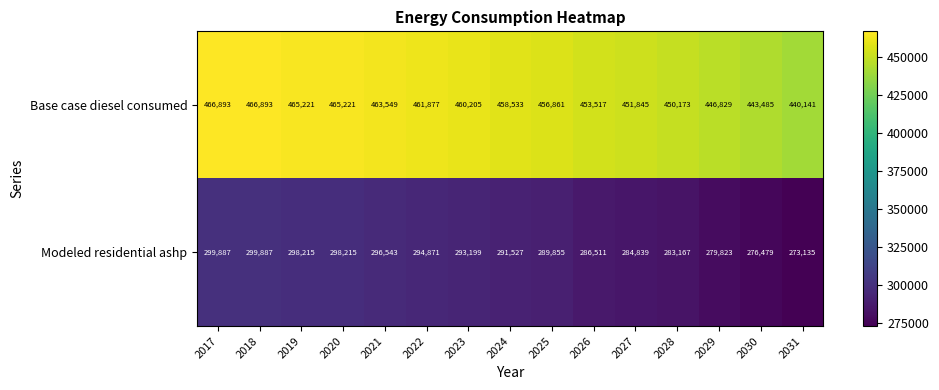

Reading left to right, list all the values displayed in this chart.

Base case diesel consumed: 2017=466893	2018=466893	2019=465221	2020=465221	2021=463549	2022=461877	2023=460205	2024=458533	2025=456861	2026=453517	2027=451845	2028=450173	2029=446829	2030=443485	2031=440141
Modeled residential ashp: 2017=299887	2018=299887	2019=298215	2020=298215	2021=296543	2022=294871	2023=293199	2024=291527	2025=289855	2026=286511	2027=284839	2028=283167	2029=279823	2030=276479	2031=273135